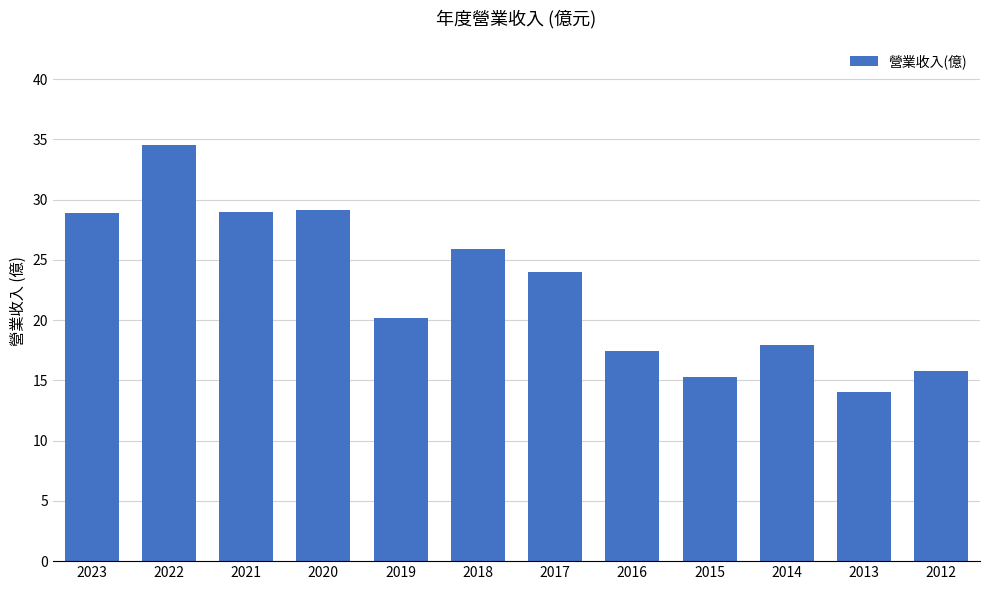

The value at 2019 is 20.2. True or false?

True